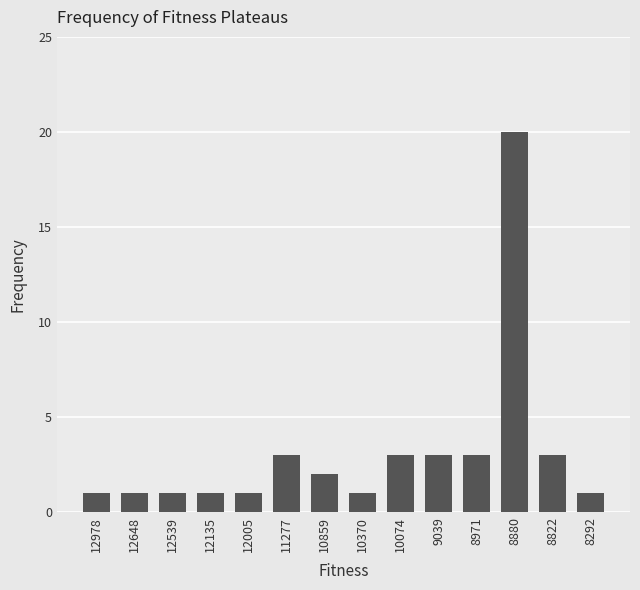

Reading left to right, transcribe all the data shown in this chart.

12978=1	12648=1	12539=1	12135=1	12005=1	11277=3	10859=2	10370=1	10074=3	9039=3	8971=3	8880=20	8822=3	8292=1